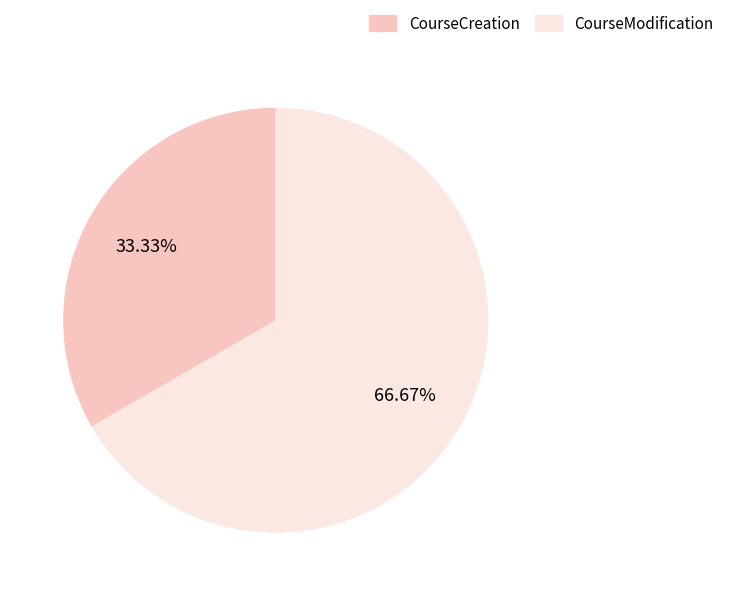

Count the number of slices in the pie.

2